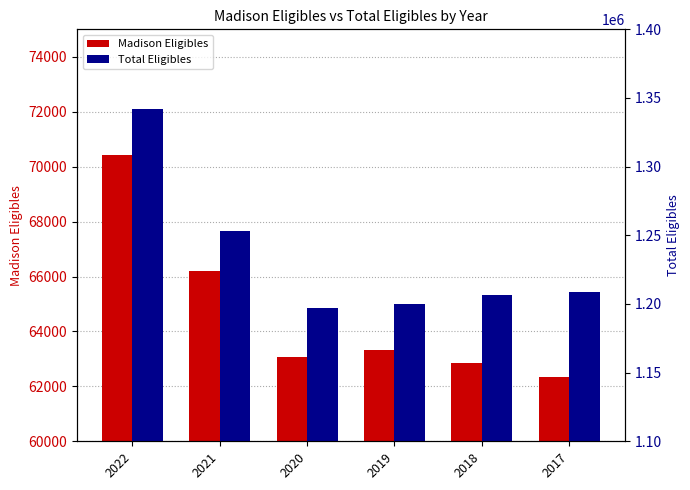

List the series in order of their peak value, lowest first.

Madison Eligibles, Total Eligibles